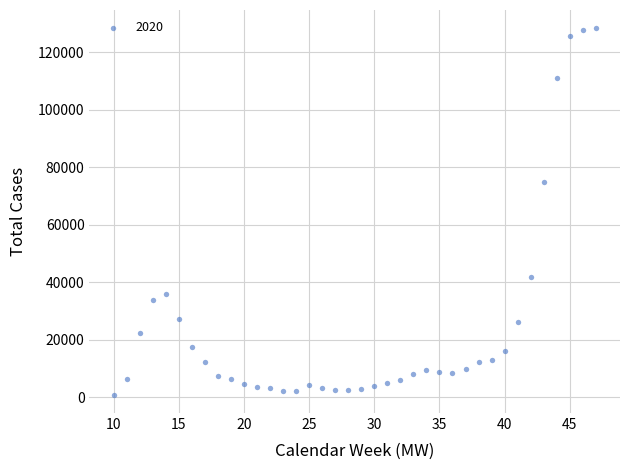

What is the range of X values (max minus min)?

37